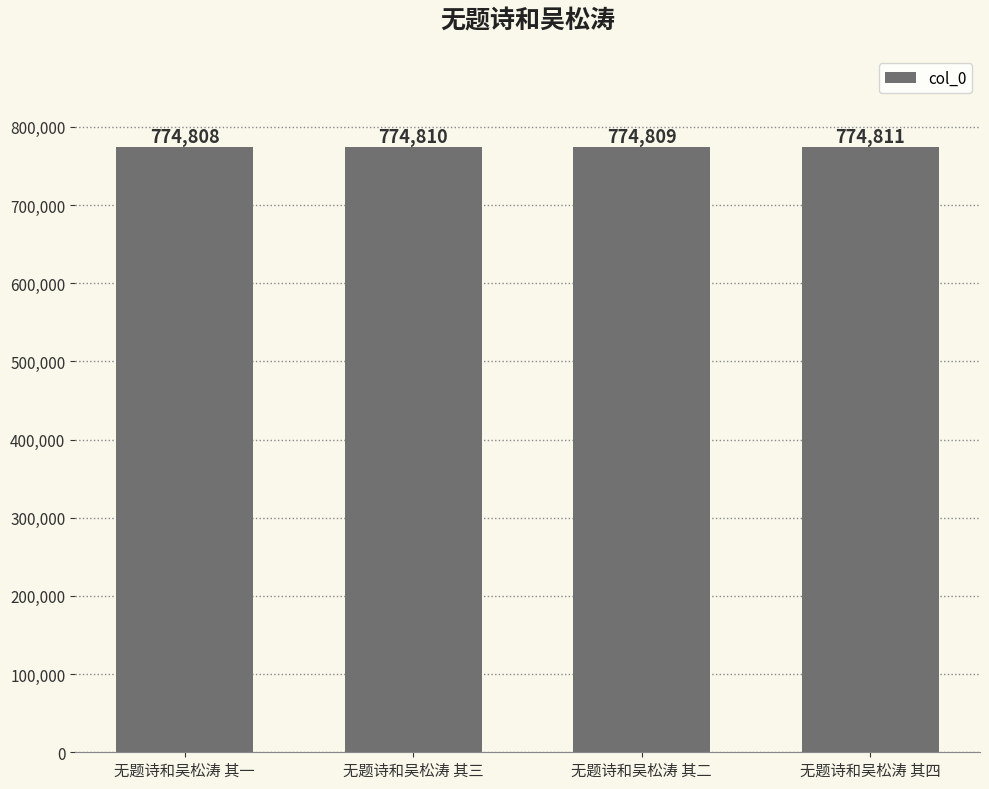

How many categories are shown in the chart?

4